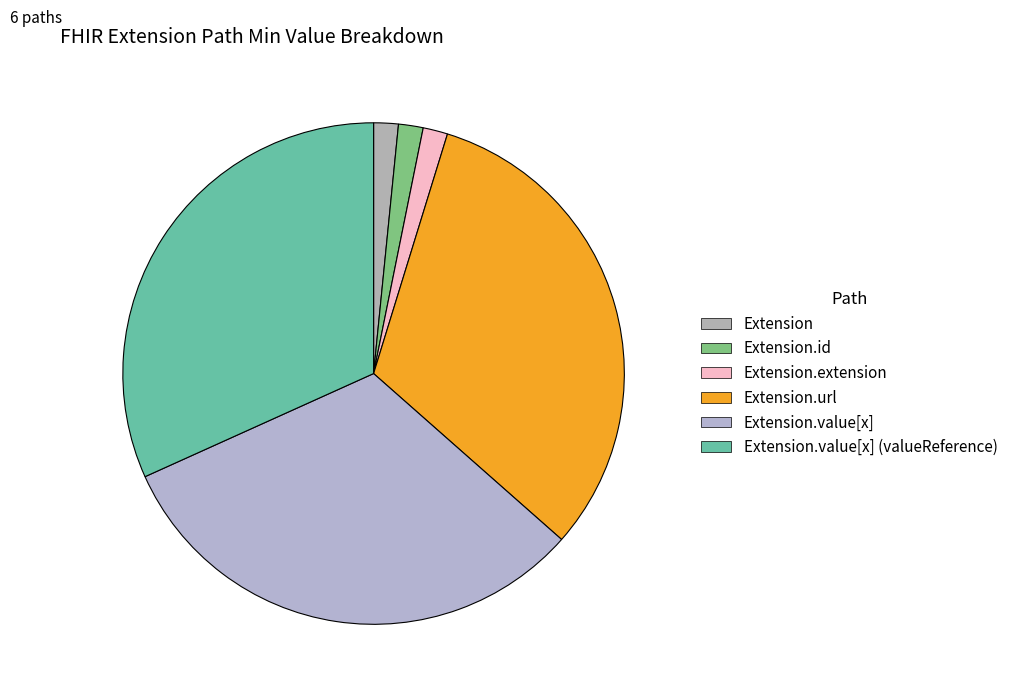

The Extension.url slice represents 33% of the pie. True or false?

True